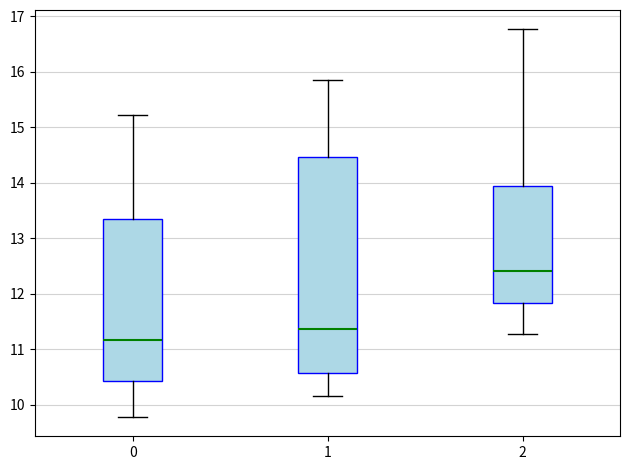

Reading left to right, transcribe this box plot: for each box, give where its median line is, the range the box spans, and where its two whiskers end, as read against the y-axis. The values are not printed on the chart, so give them approximately, as read against the axis.

0: median 11.2, box 10.4 to 13.3, whiskers 9.8 to 15.2
1: median 11.4, box 10.6 to 14.5, whiskers 10.1 to 15.9
2: median 12.4, box 11.8 to 13.9, whiskers 11.3 to 16.8